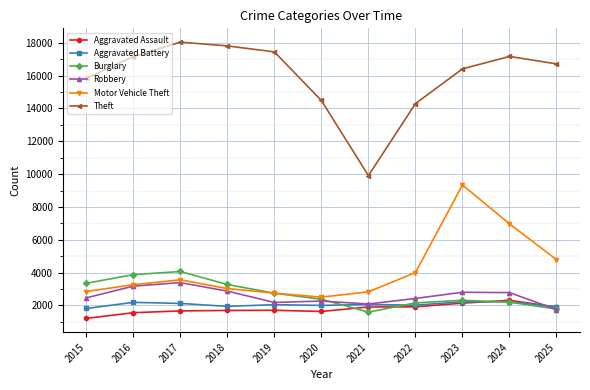

The value of Aggravated Assault at 2016 is 1555. True or false?

True